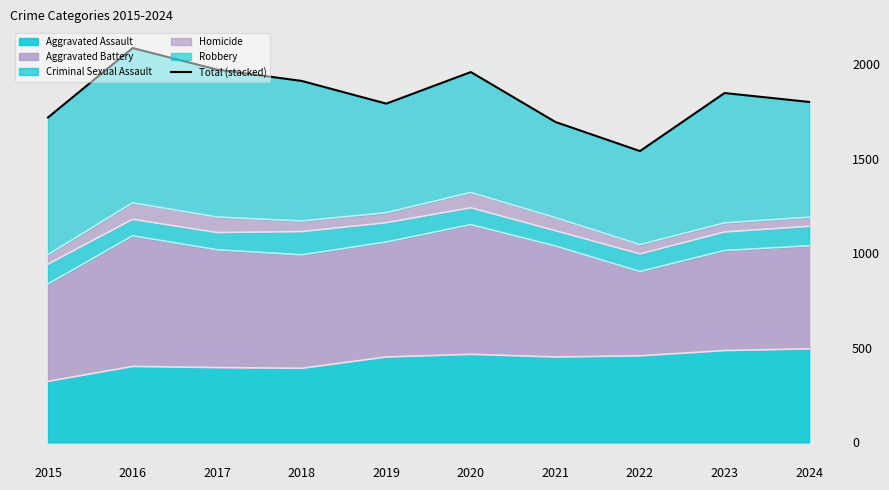

Reading left to right, list all the values displayed in this chart.

1719	2086	1972	1912	1792	1959	1695	1541	1848	1801